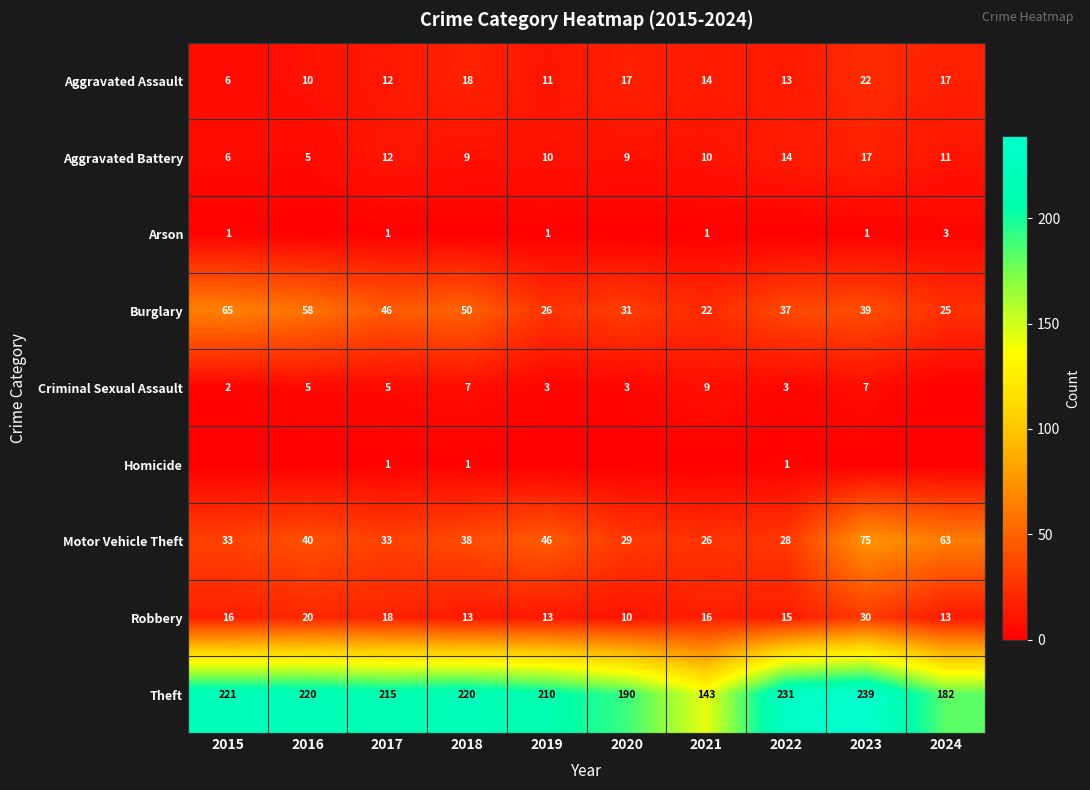

What is the average value of the Motor Vehicle Theft series?

41